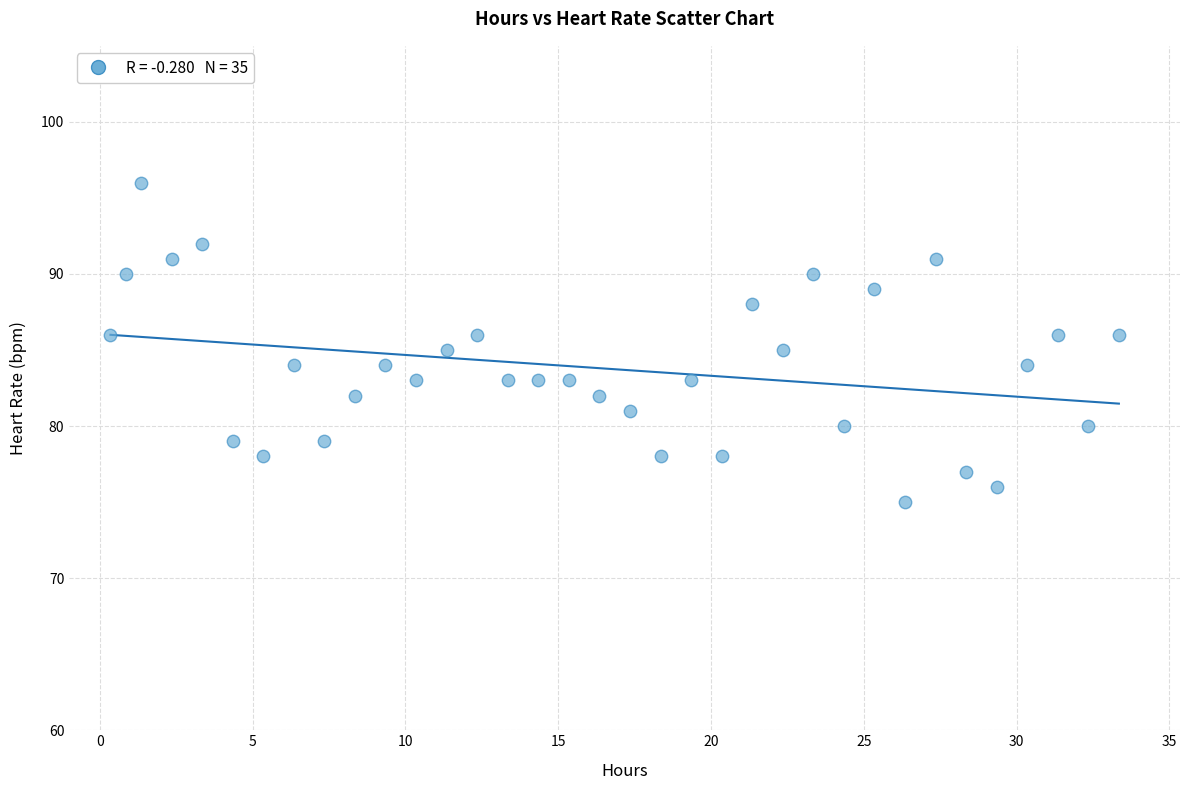

What is the range of Y values (max minus min)?

21